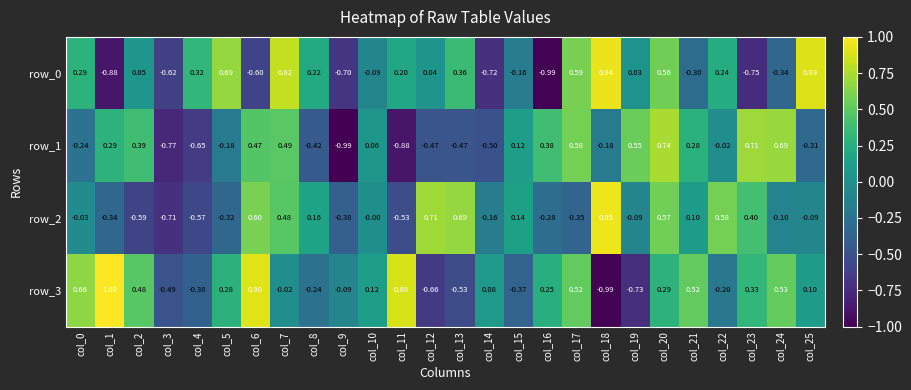

What is the total value across all series at col_17?

1.3